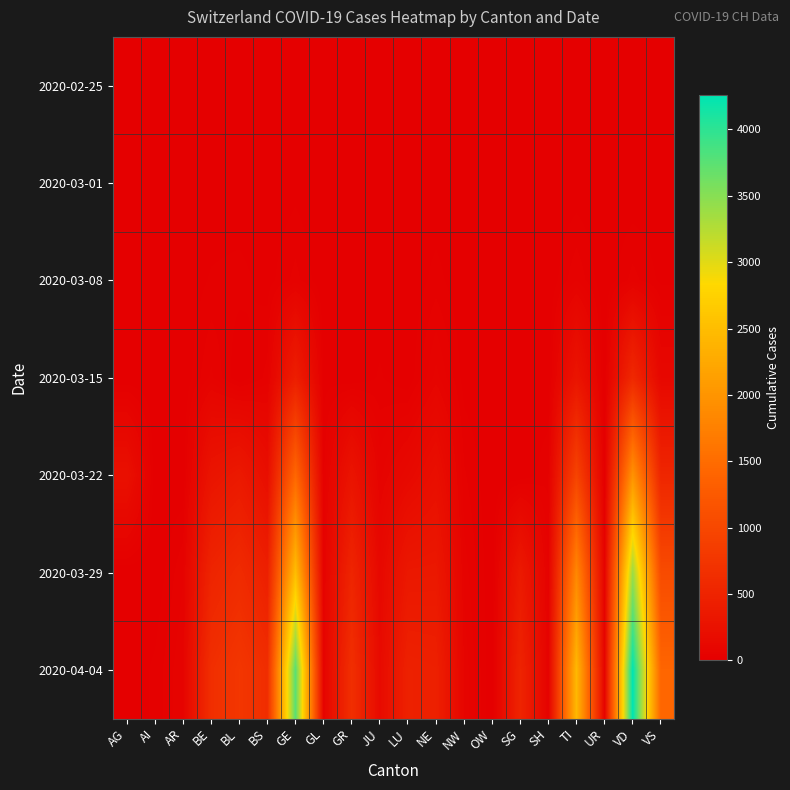

List the series in order of their peak value, highest first.

2020-04-04, 2020-03-29, 2020-03-22, 2020-03-15, 2020-03-08, 2020-03-01, 2020-02-25